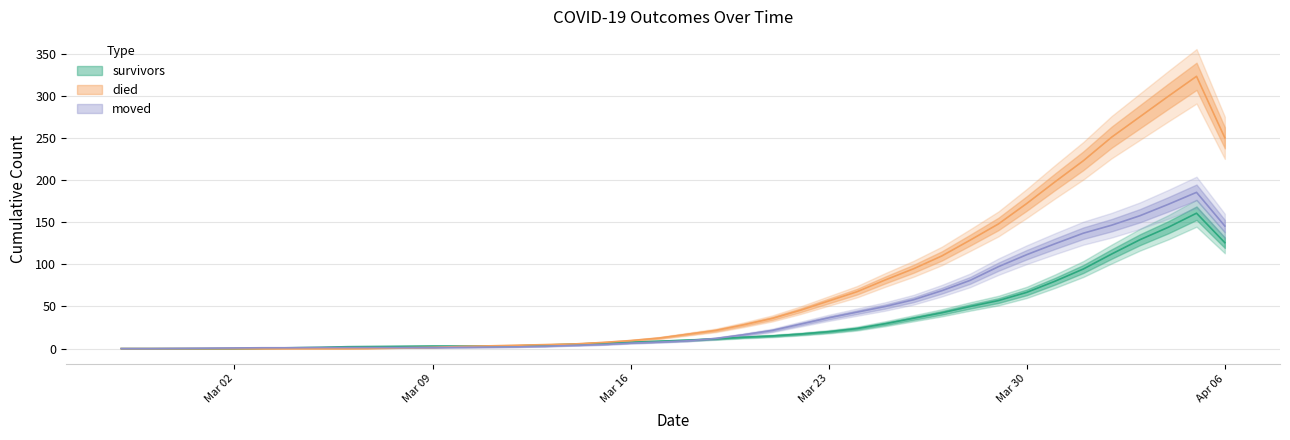

What is the value of the died point at the 22nd from the left?

21.5